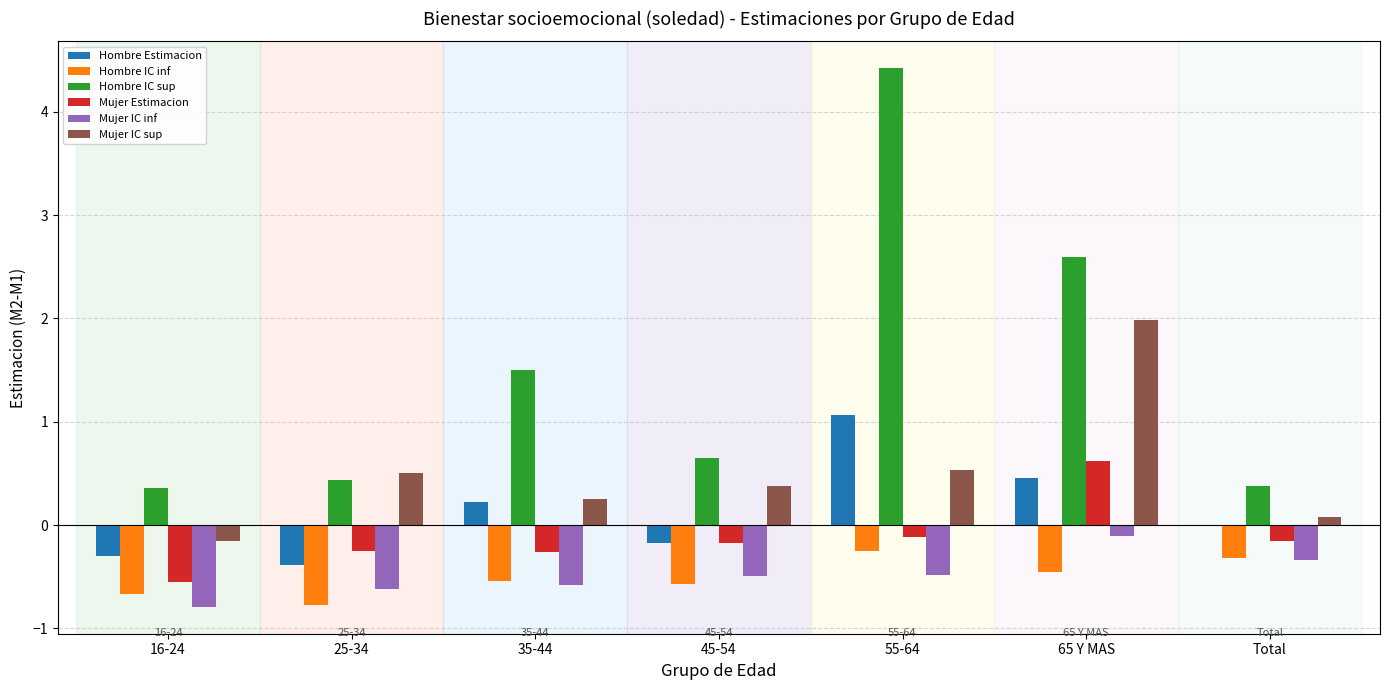

What is the difference between the Hombre Estimacion values at 35-44 and Total?

0.2